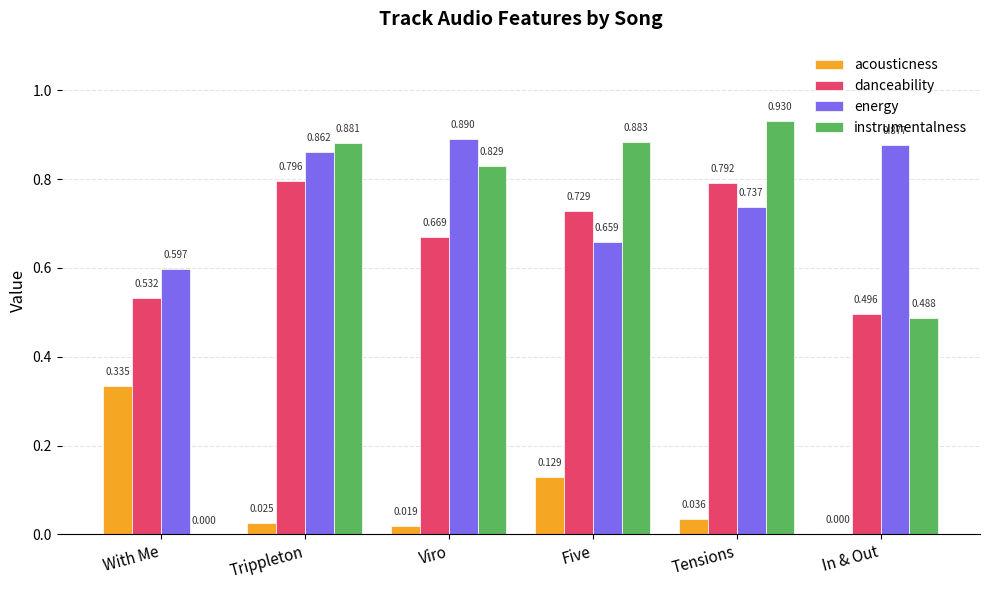

Which series has the largest range (max minus min)?

instrumentalness